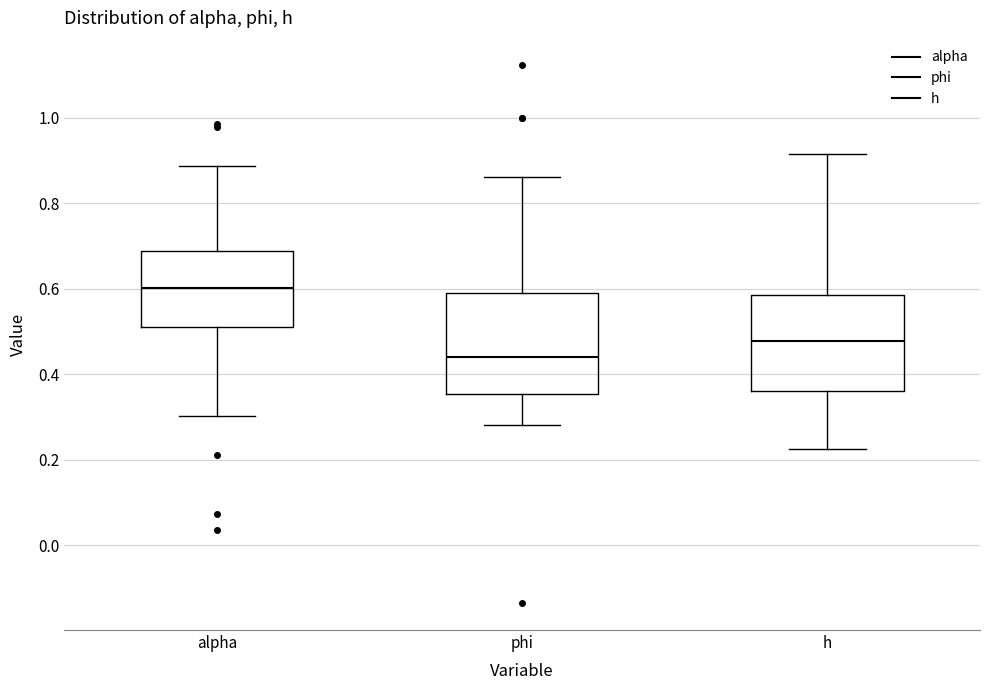

Reading left to right, read every box against the y-axis: the position of its median line, the range the box covers, and the ends of its whiskers. The values are not printed on the chart, so give them approximately, as read against the axis.

alpha: median 0.60, box 0.50 to 0.68, whiskers 0.30 to 0.88
phi: median 0.44, box 0.36 to 0.58, whiskers 0.28 to 0.86
h: median 0.48, box 0.36 to 0.58, whiskers 0.22 to 0.92